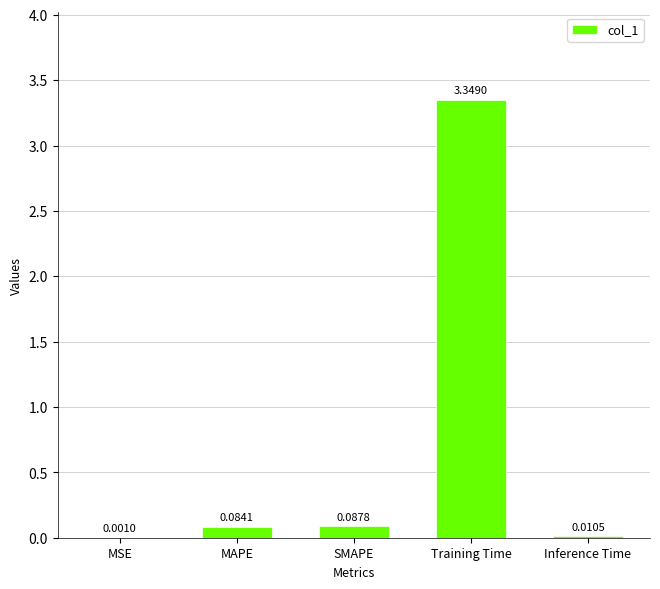

At which category does the chart reach its peak across all series?

Training Time